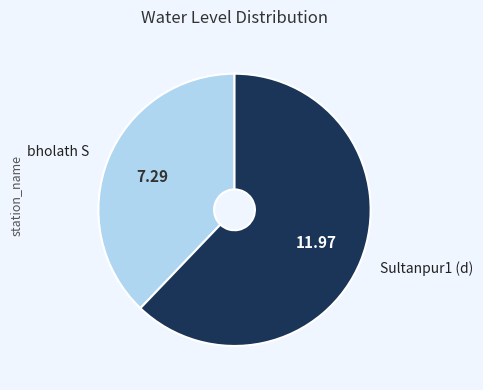

Is there any slice that represents more than half of the pie?

Yes